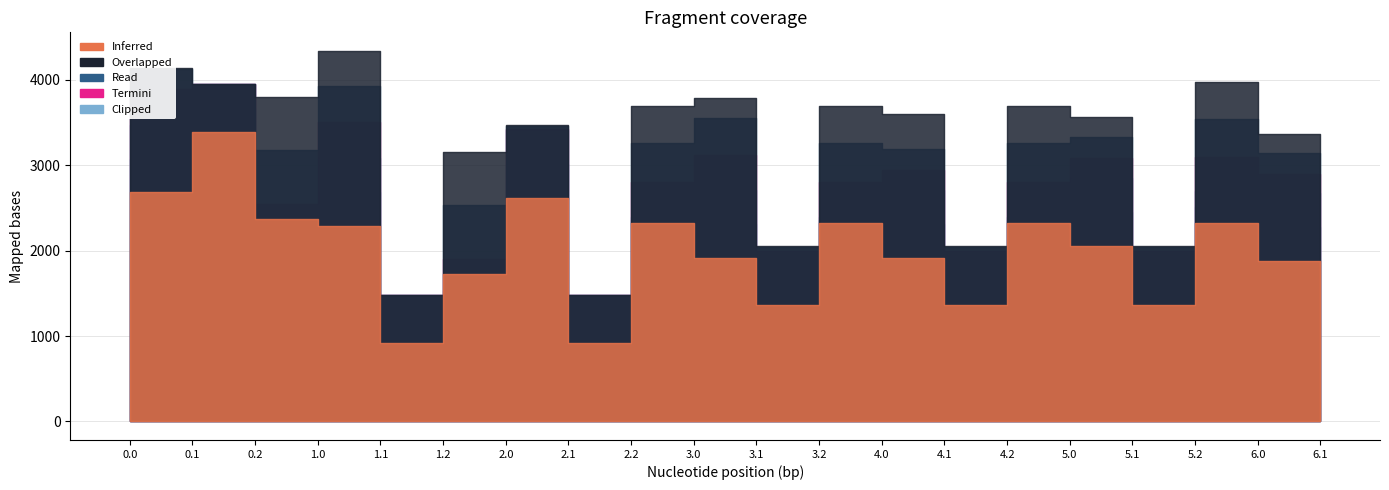

Reading left to right, list all the values displayed in this chart.

col_1: 0.0=2350.4	0.1=2682.4	0.2=3383.1	1.0=2372.9	1.1=2293.6	1.2=913.6	2.0=1729.1	2.1=2617.3	2.2=913.6	3.0=2322.3	3.1=1916.5	3.2=1365.9	4.0=2322.3	4.1=1916.5	4.2=1365.9	5.0=2322.3	5.1=2058.1	5.2=1365.9	6.0=2325.2	6.1=1880.8
col_19: 0.0=3383.2	0.1=4143.1	0.2=3952.2	1.0=3801.6	1.1=4338.4	1.2=1482.8	2.0=3157.8	2.1=3474.1	2.2=1482.8	3.0=3698.3	3.1=3781.2	3.2=2055.9	4.0=3698.3	4.1=3601.1	4.2=2055.9	5.0=3698.3	5.1=3562.5	5.2=2055.9	6.0=3974.1	6.1=3361.4
col_20: 0.0=2759.6	0.1=4128.7	0.2=3952.2	1.0=3178.0	1.1=3928.1	1.2=1482.8	2.0=2534.3	2.1=3459.8	2.2=1482.8	3.0=3255.0	3.1=3551.1	3.2=2038.9	4.0=3255.0	4.1=3190.7	4.2=2038.9	5.0=3255.0	5.1=3332.3	5.2=2038.9	6.0=3538.7	6.1=3139.1
col_21: 0.0=2127.6	0.1=3888.8	0.2=3952.2	1.0=2546.1	1.1=3500.0	1.2=1482.8	2.0=1902.3	2.1=3427.7	2.2=1482.8	3.0=2803.2	3.1=3123.0	3.2=1994.9	4.0=2803.2	4.1=2942.8	4.2=1994.9	5.0=2803.2	5.1=3084.4	5.2=1994.9	6.0=3094.8	6.1=2899.2
col_22: 0.0=1937.3	0.1=3473.2	0.2=3952.2	1.0=1959.7	1.1=3084.4	1.2=1482.8	2.0=1315.9	2.1=3408.1	2.2=1482.8	3.0=2397.0	3.1=2707.3	3.2=1930.2	4.0=2397.0	4.1=2707.3	4.2=1930.2	5.0=2397.0	5.1=2848.9	5.2=1930.2	6.0=2696.5	6.1=2671.6
col_23: 0.0=2143.8	0.1=3077.8	0.2=3667.7	1.0=2166.3	1.1=2689.0	1.2=1198.2	2.0=1522.5	2.1=3012.7	2.2=1198.2	3.0=2359.6	3.1=2311.9	3.2=1648.0	4.0=2359.6	4.1=2311.9	4.2=1648.0	5.0=2359.6	5.1=2453.5	5.2=1648.0	6.0=2510.8	6.1=2276.2